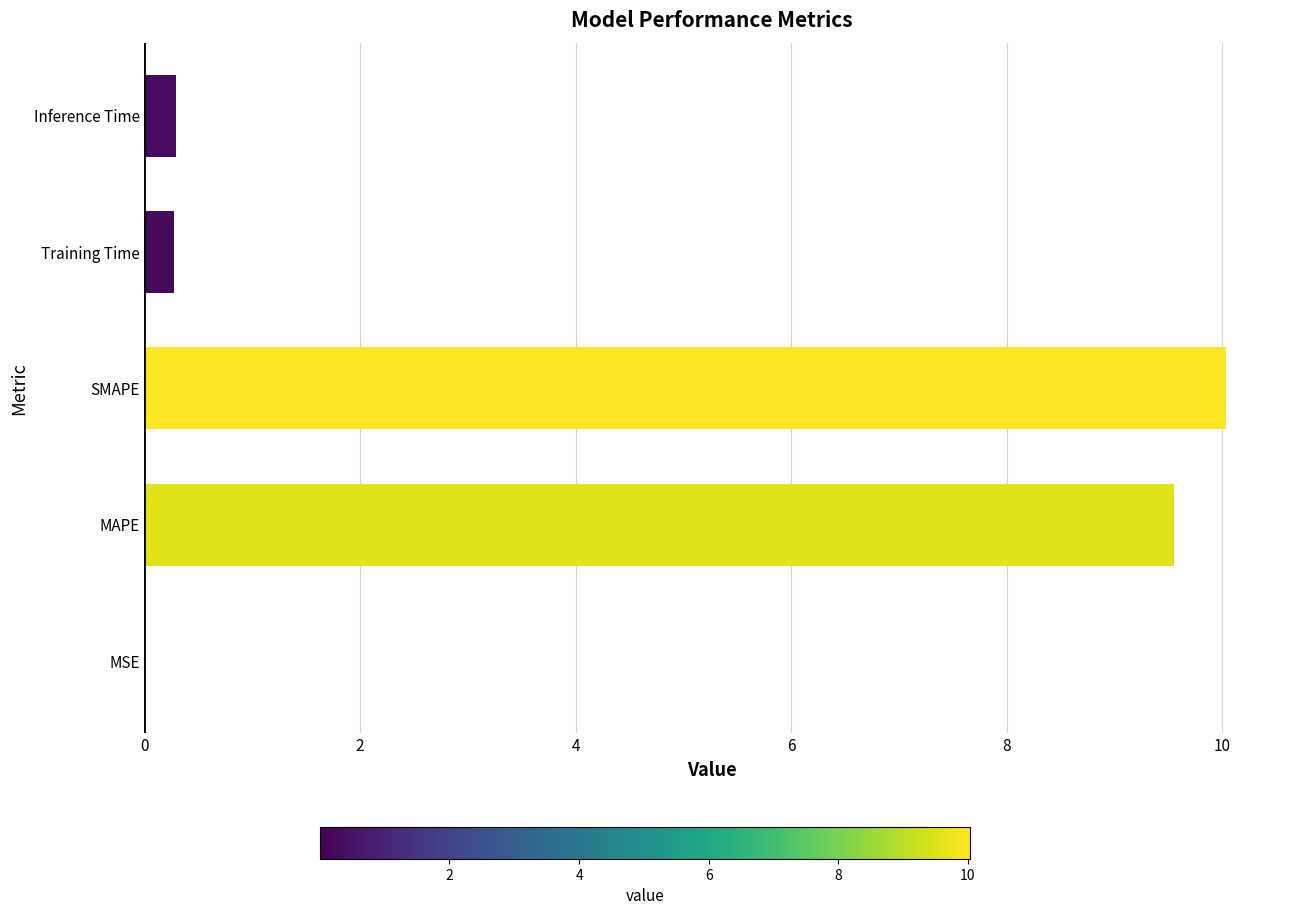

Which label corresponds to the largest value in the chart?

SMAPE